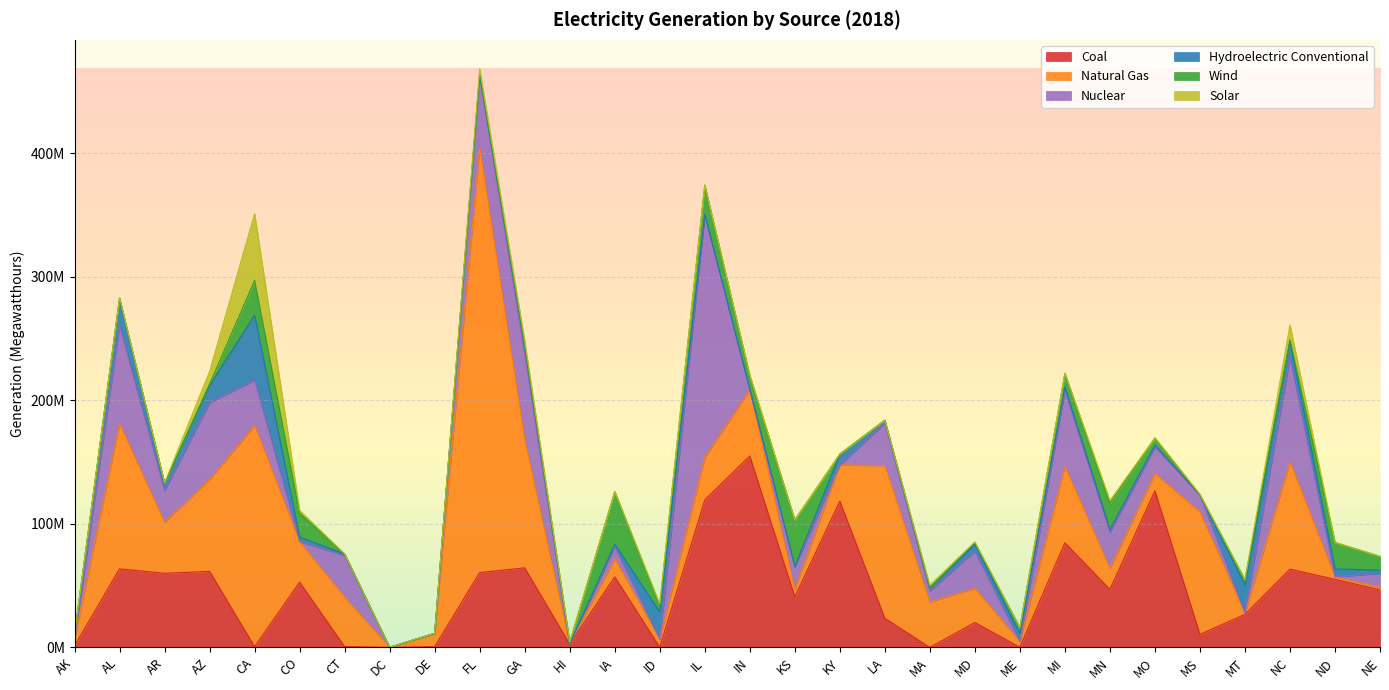

Is it true that Wind equals 3450 at DE?

False